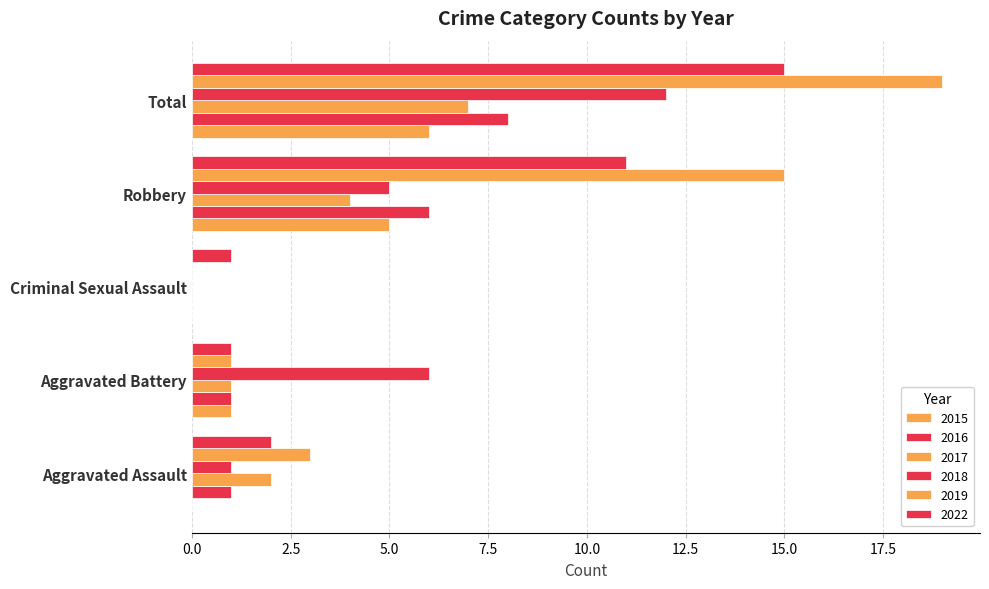

What is the value of the 2017 bar at the 1st from the left?

2